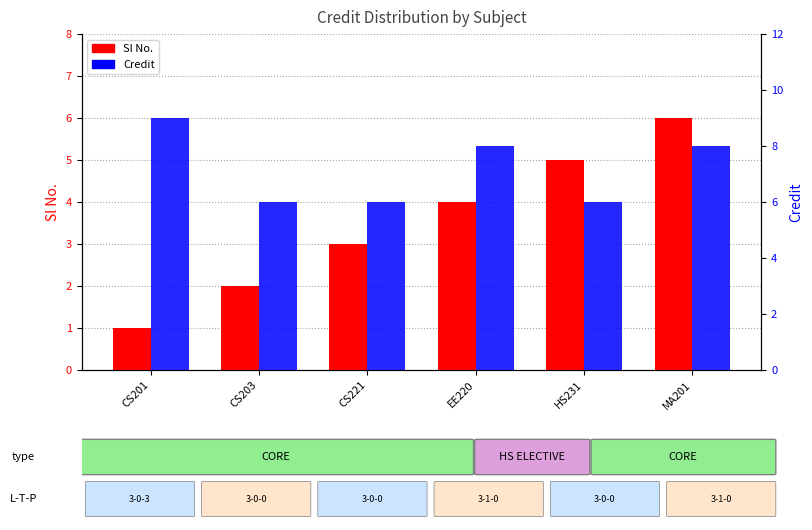

Read the Credit value at HS231.

6